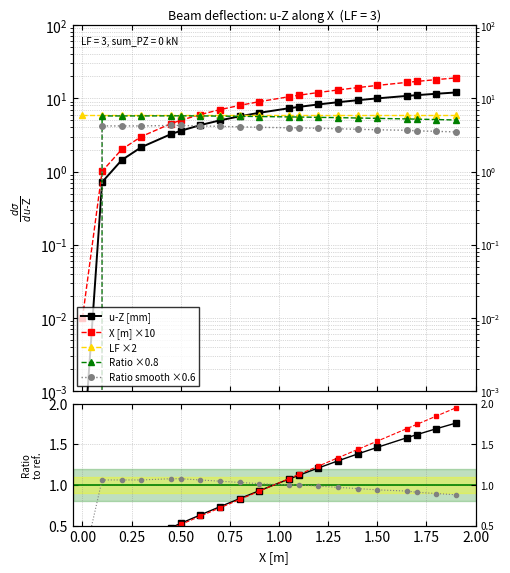

True or false: Ratio u-Z/X has more than 0 points higher than both neighbors.

True